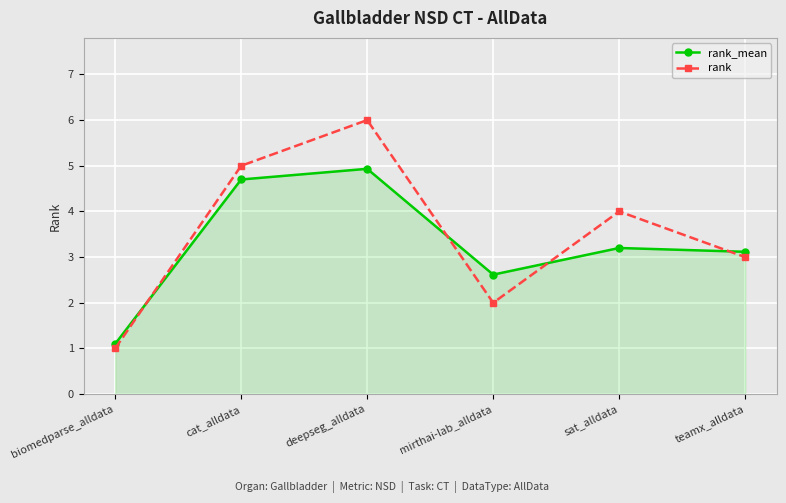

The rank series shows 1.0 at biomedparse_alldata. True or false?

True